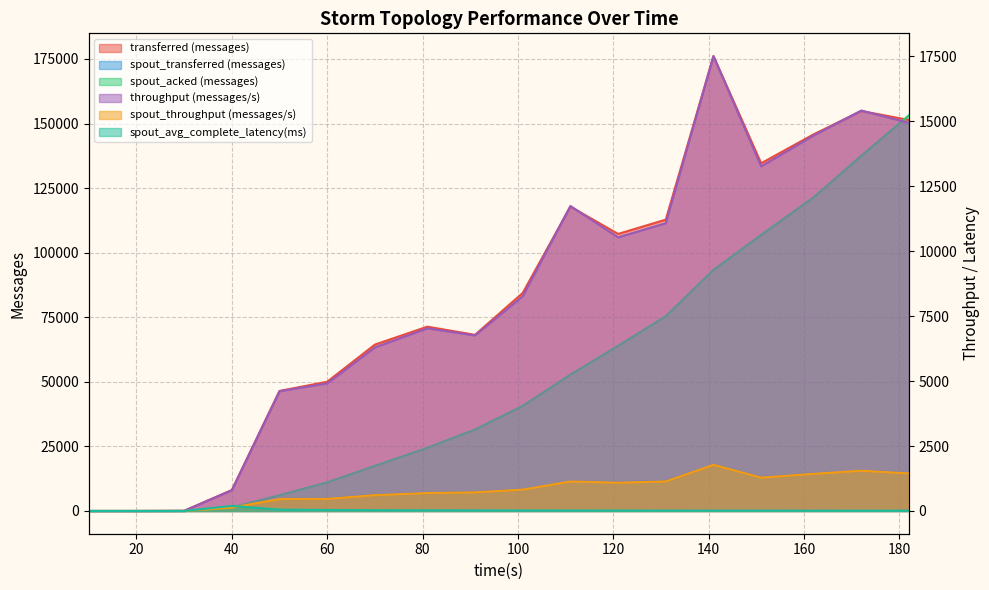

Which category has the highest value in the spout_transferred (messages) series?

141